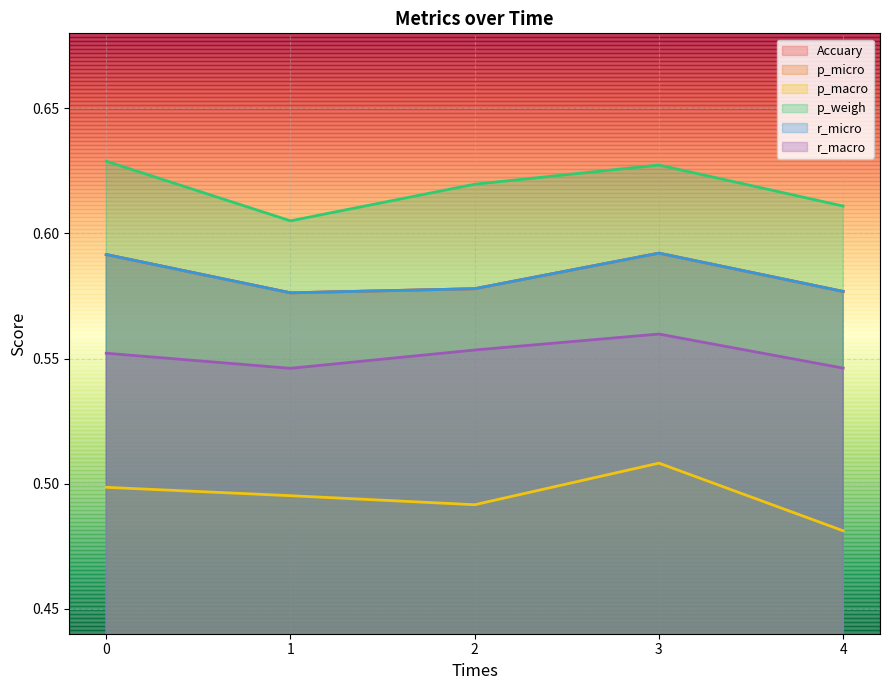

At 3, list the series in order from largest to smallest.

p_weigh, Accuary, p_micro, r_micro, r_macro, p_macro